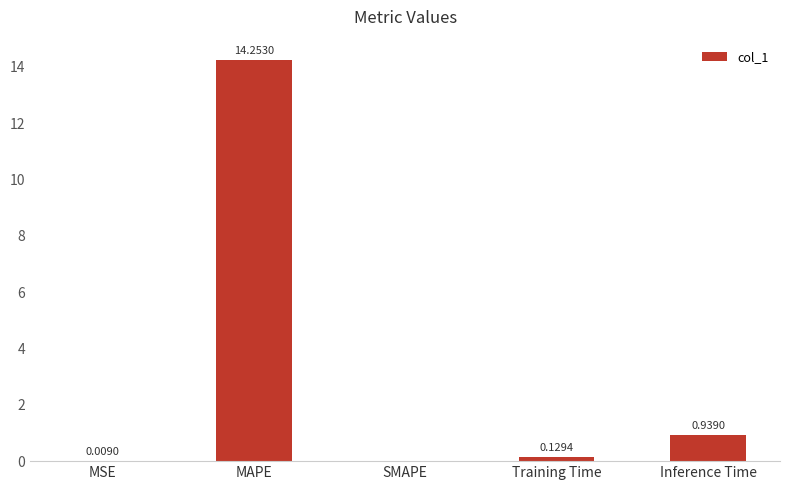

What is the change in value from MAPE to Training Time?

-14.1